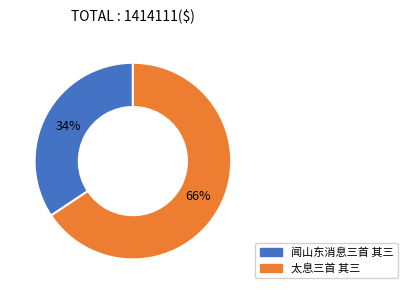

What is the smallest slice in the pie chart?

闻山东消息三首 其三